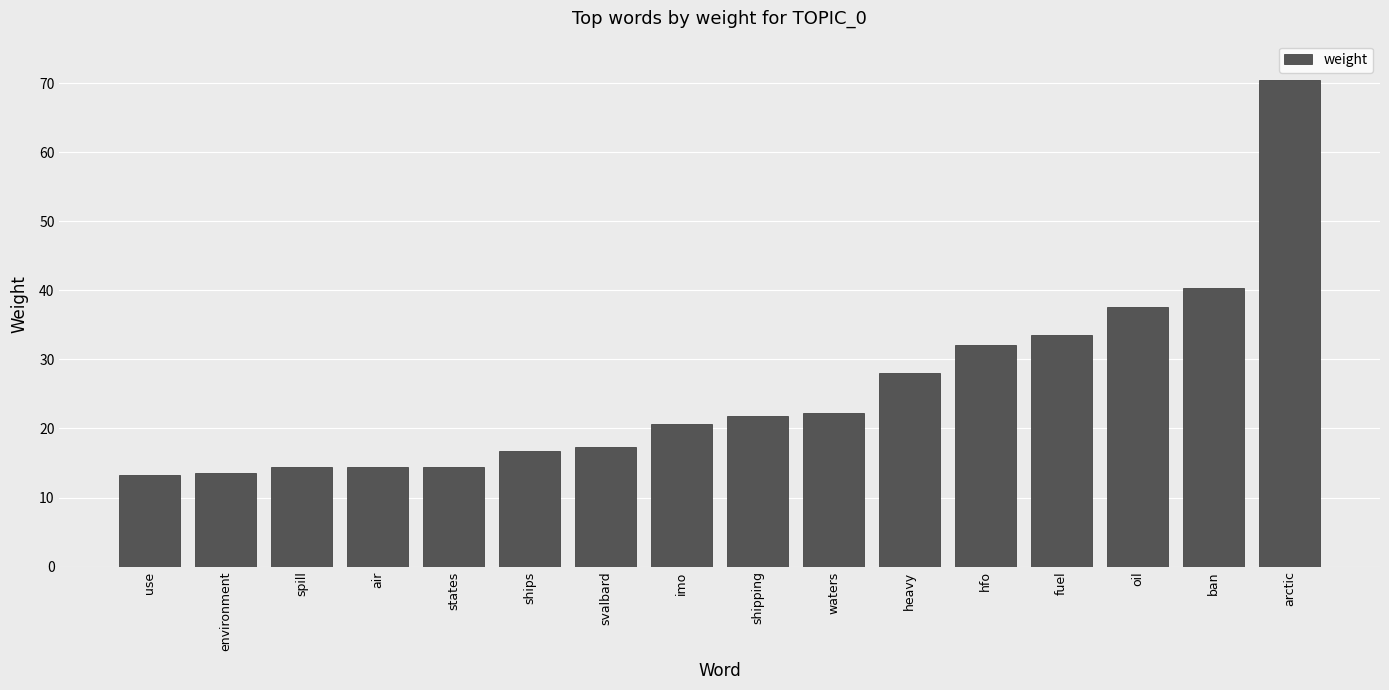

What is the average value?

25.7